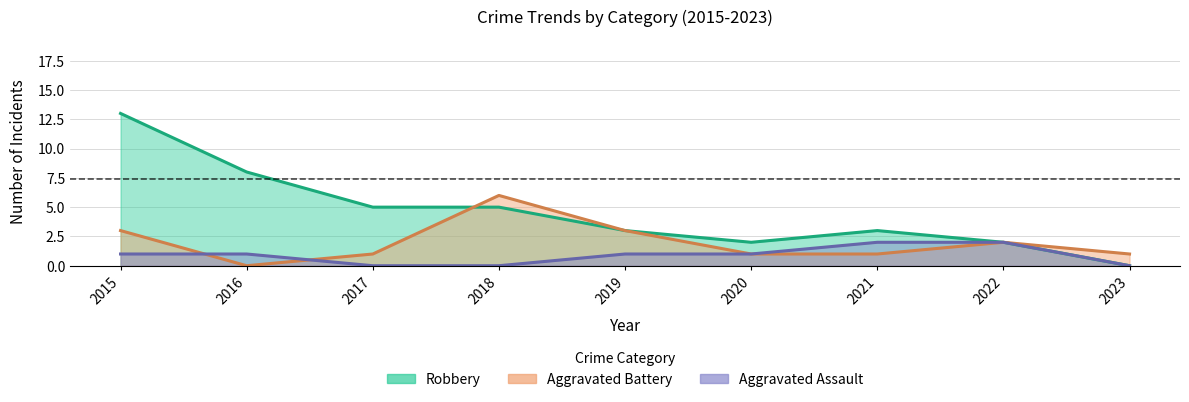

Where does the Aggravated Assault series first go above 1?

2021